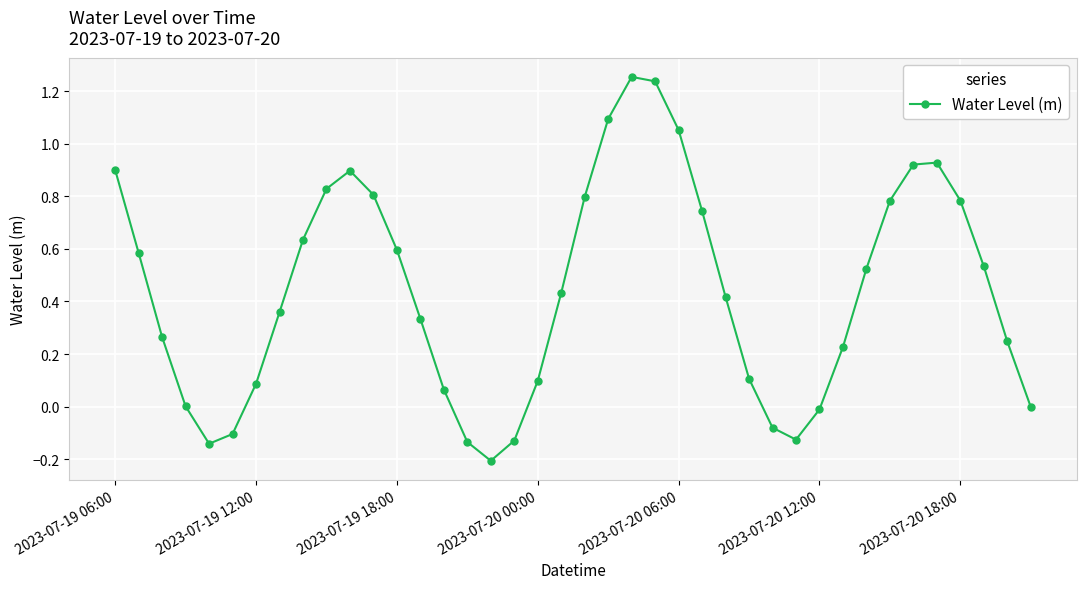

How many interior local valleys (lower than both neighbors) does the data have?

3